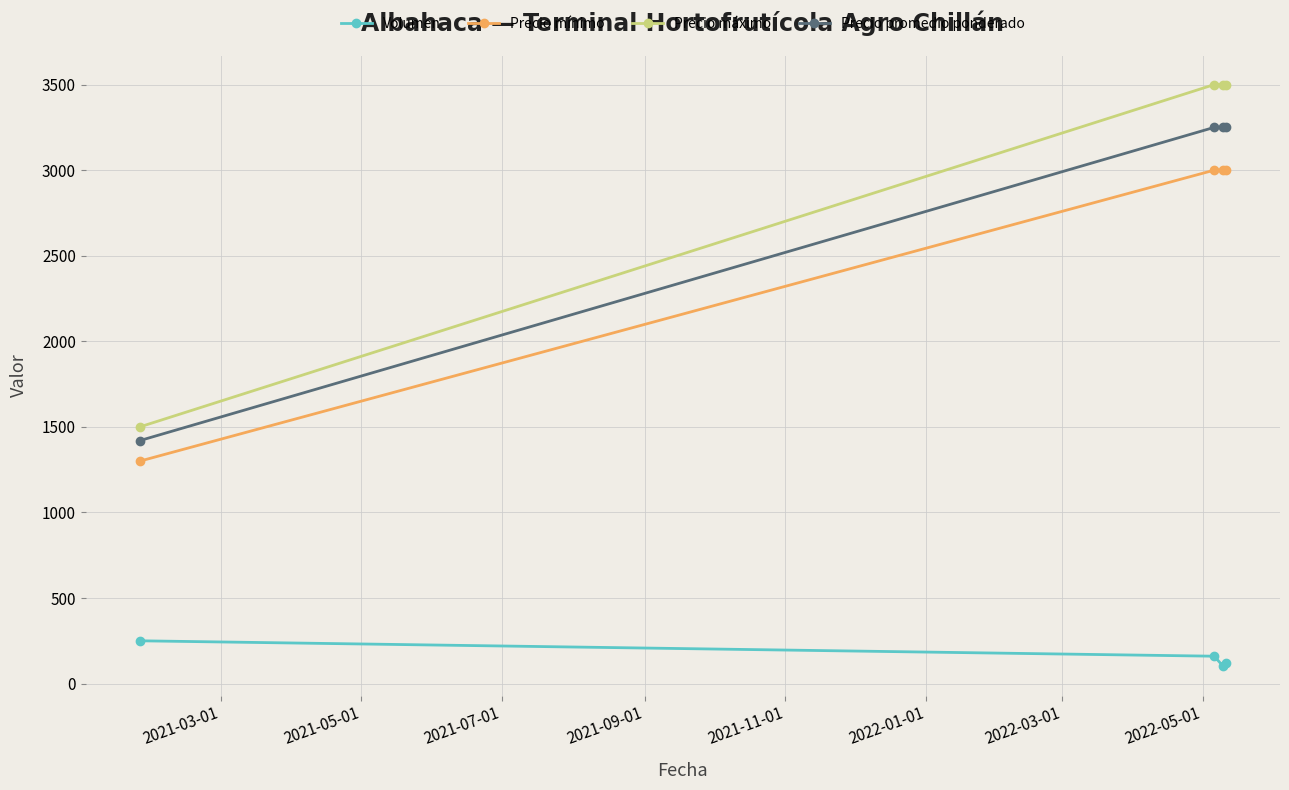

How many series are shown in this chart?

4